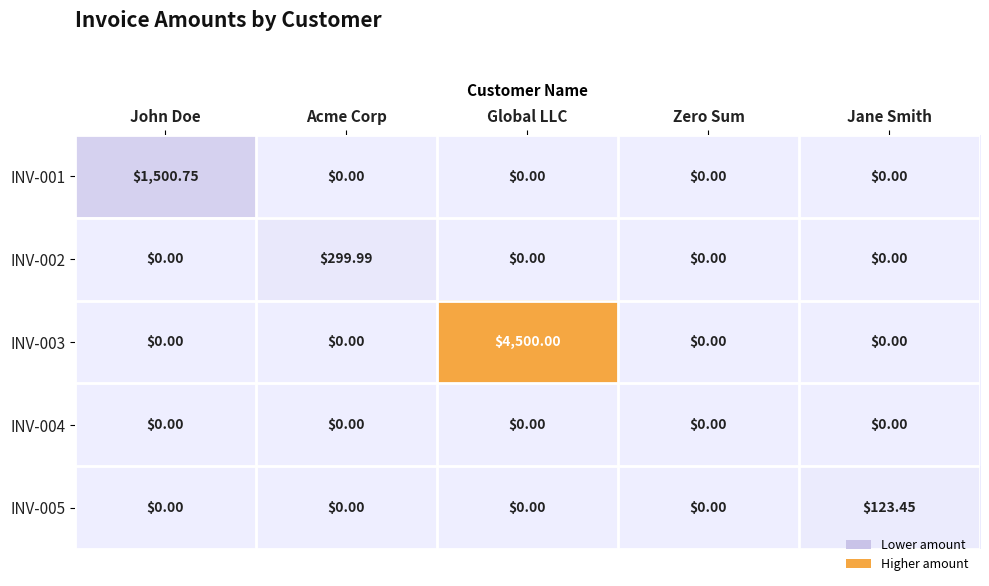

At which category is the sum across all series the highest?

Global LLC